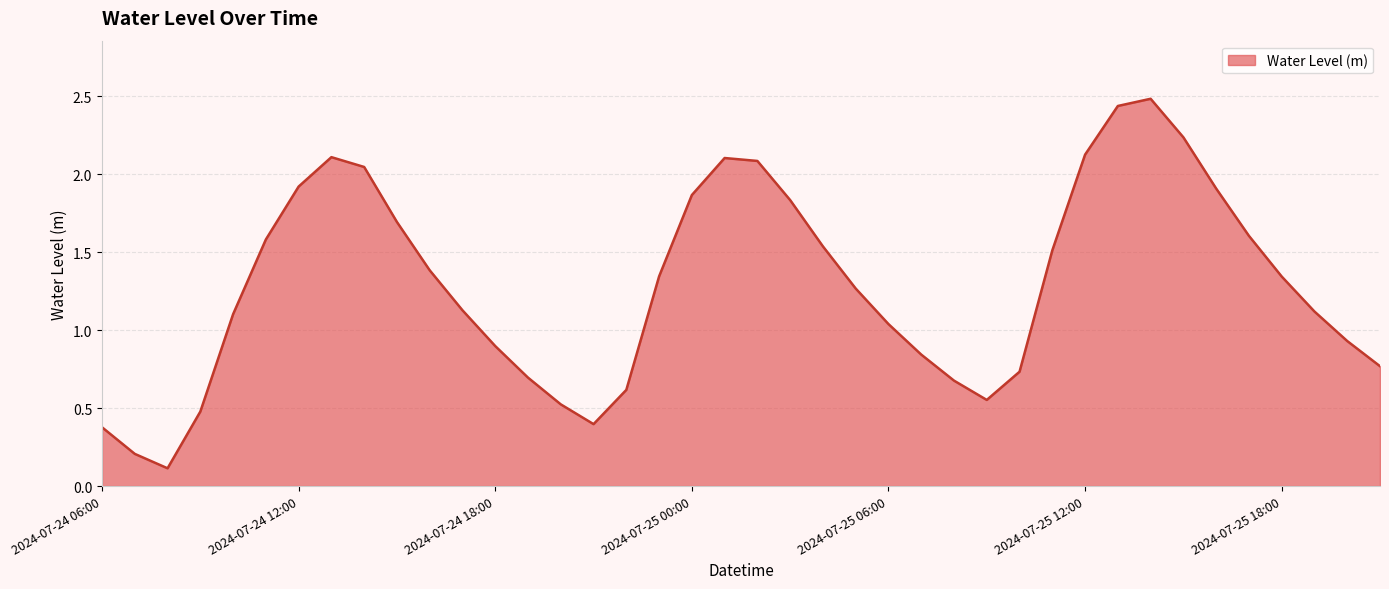

What is the maximum value shown in the chart?

2.5